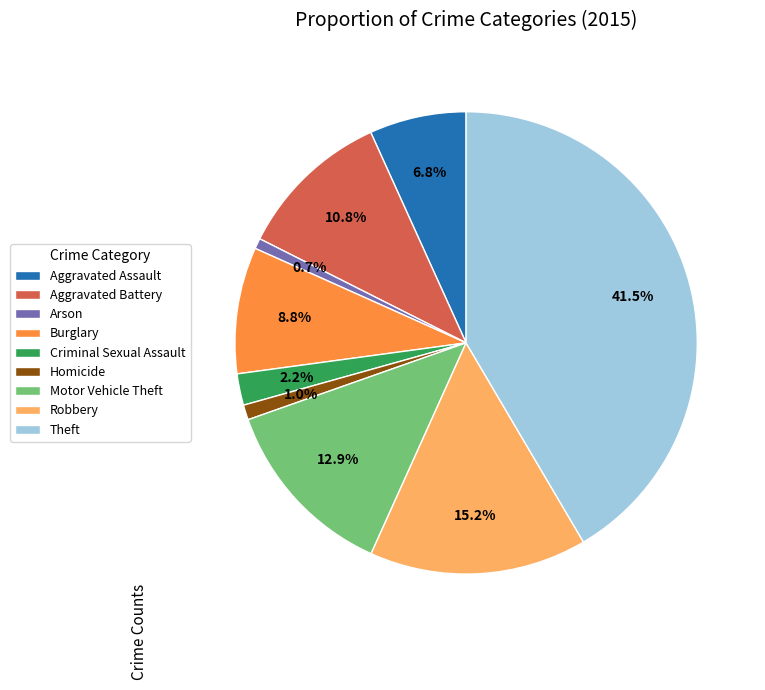

Count the number of slices in the pie.

9